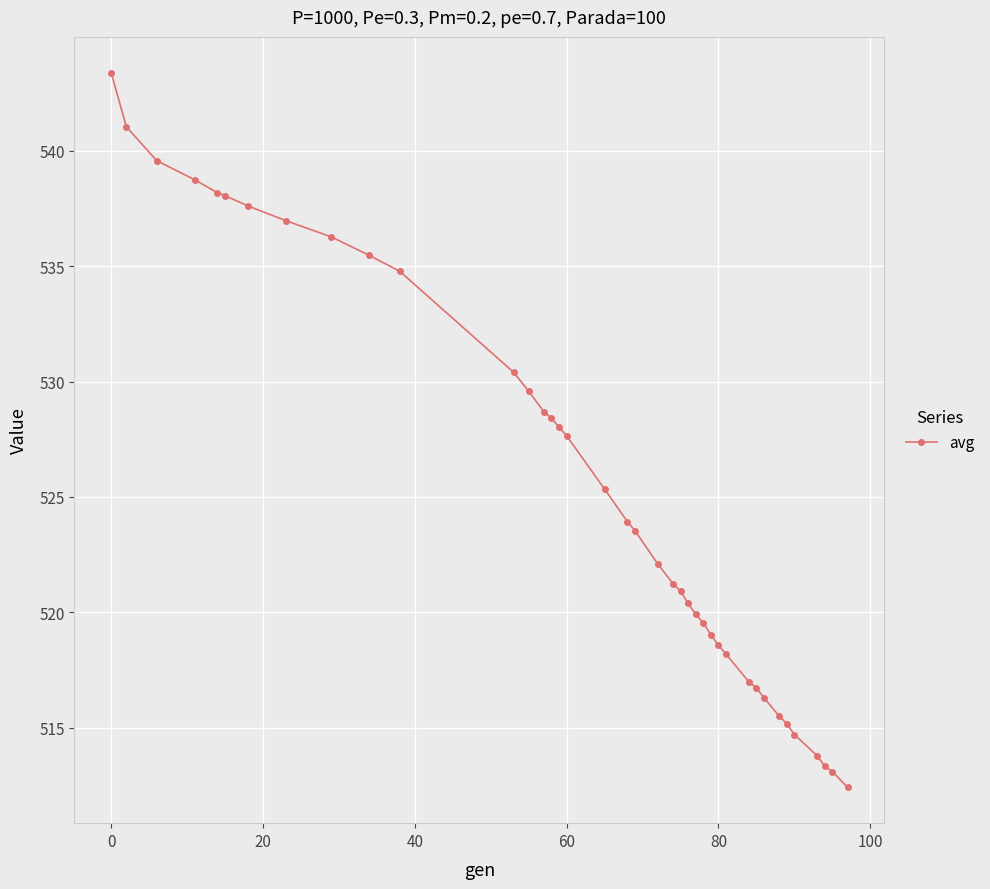

What is the maximum value shown in the chart?

543.4